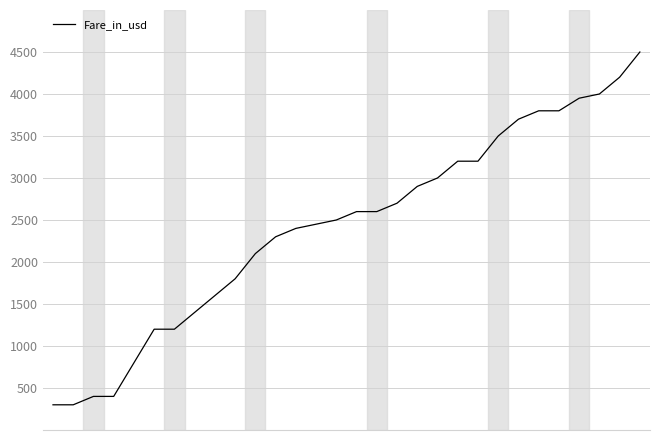

What is the maximum value shown in the chart?

4500